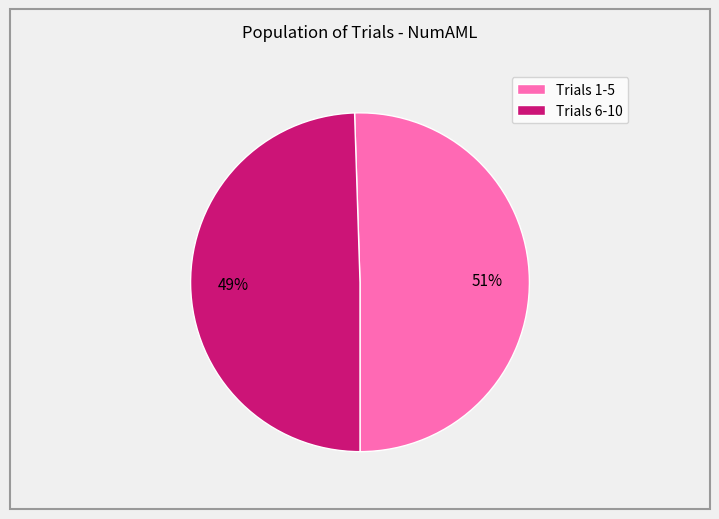

How many slices are in this pie chart?

2